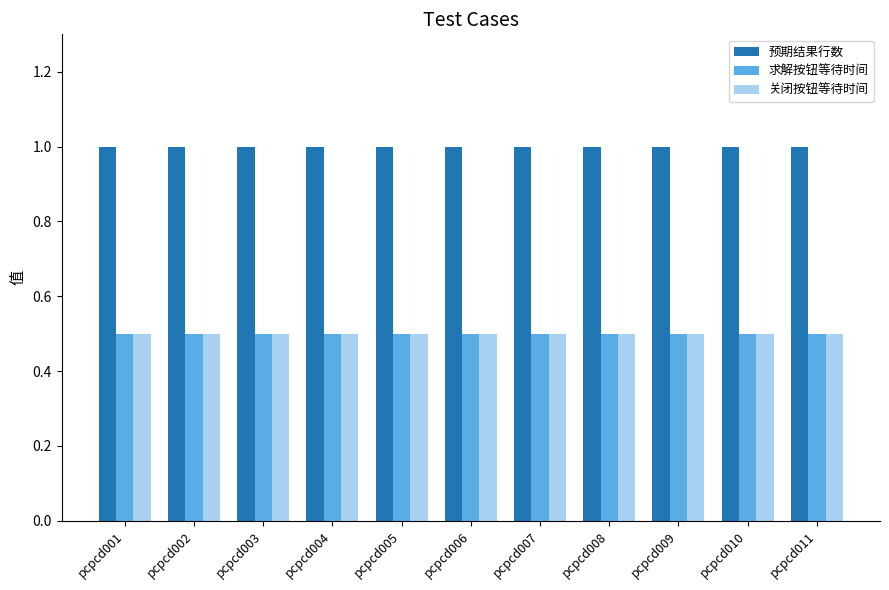

How many distinct data groups are displayed?

3